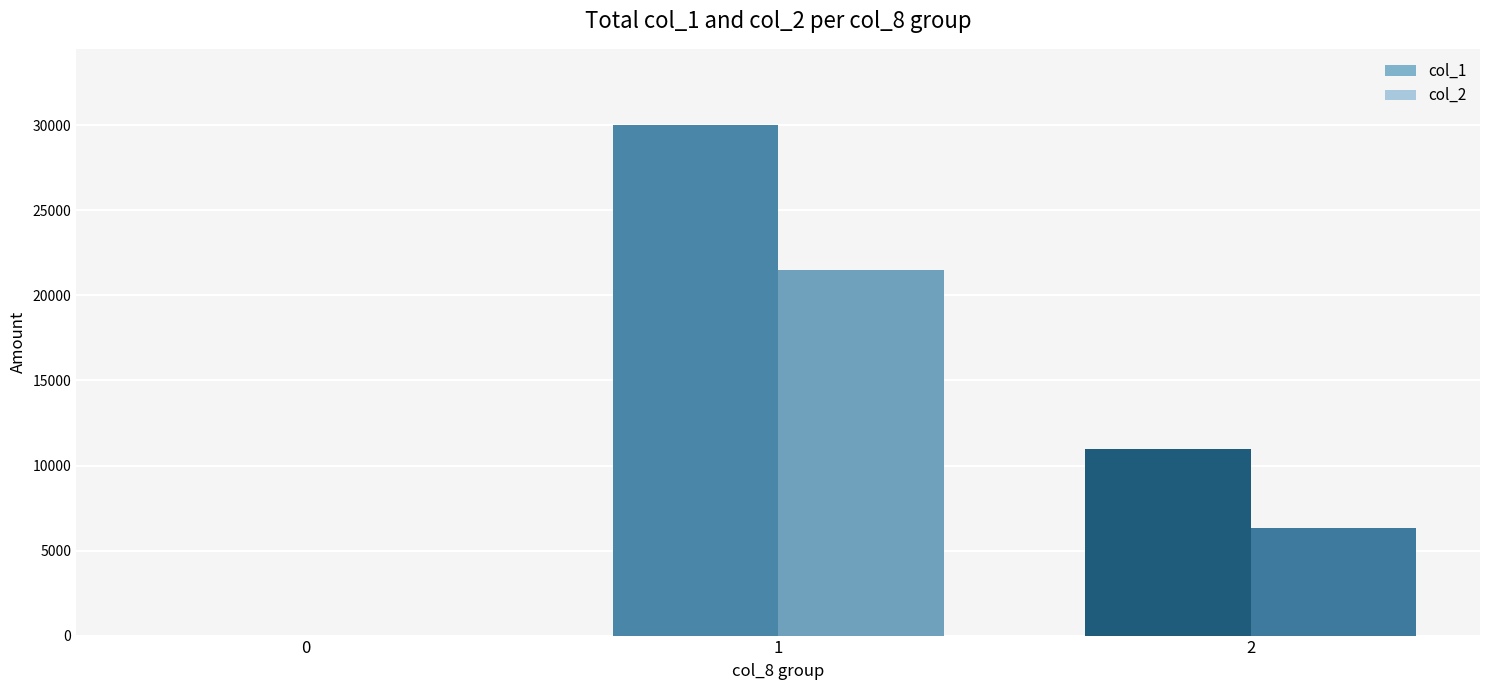

Reading left to right, list all the values displayed in this chart.

col_1: 0	30000	11000
col_2: 0	21500	6330